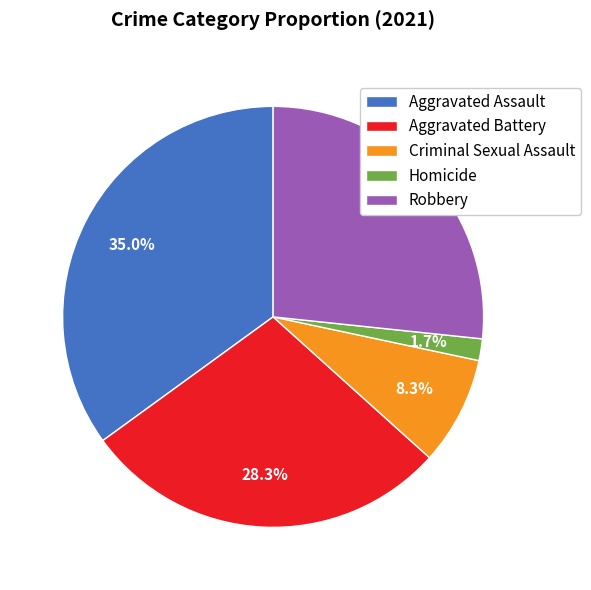

To the nearest percent, what percentage of the pie is Aggravated Battery?

28%